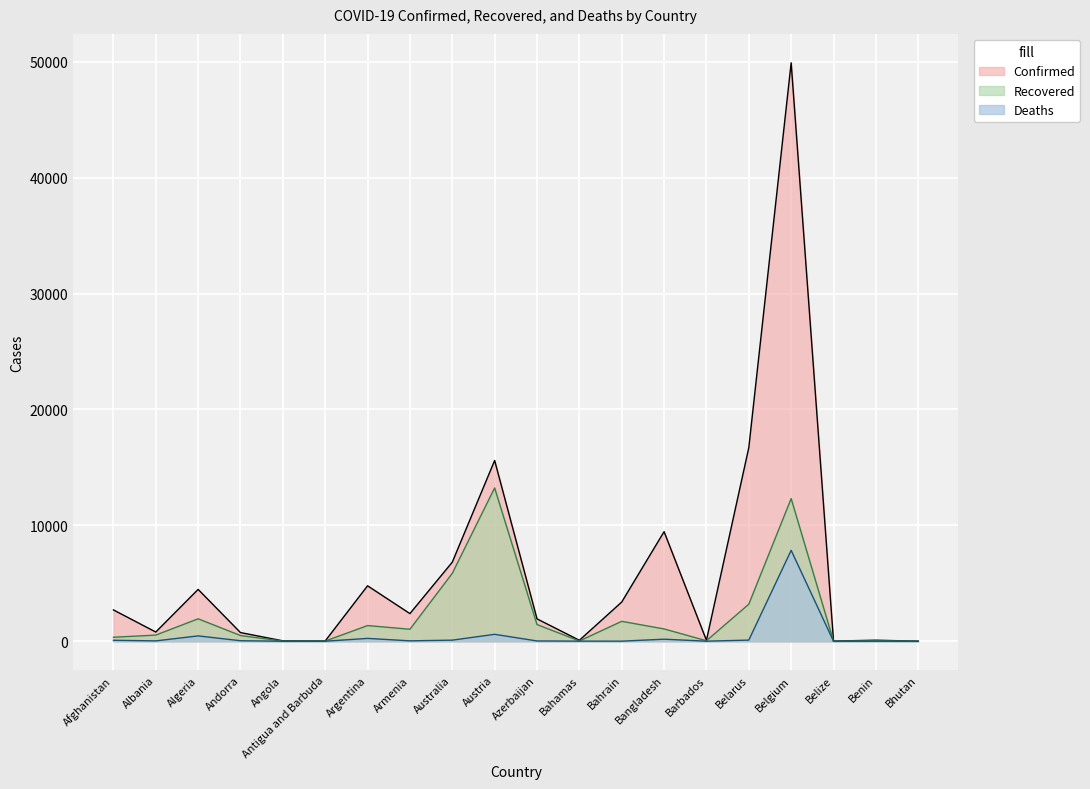

How many lines are shown in the chart?

3